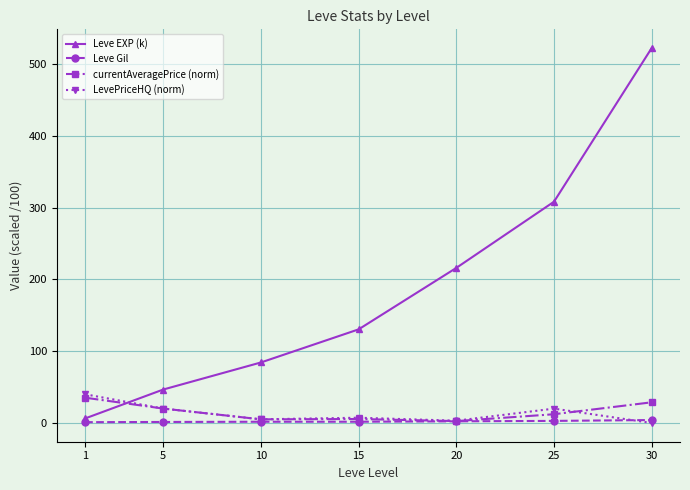

What is the maximum value shown in the chart?

522.2